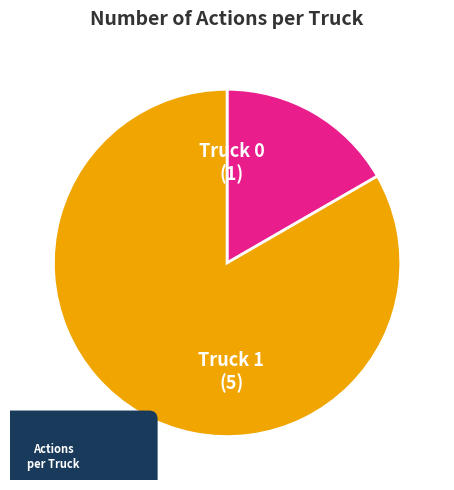

What is the change in value from Truck 0 to Truck 1?

+4